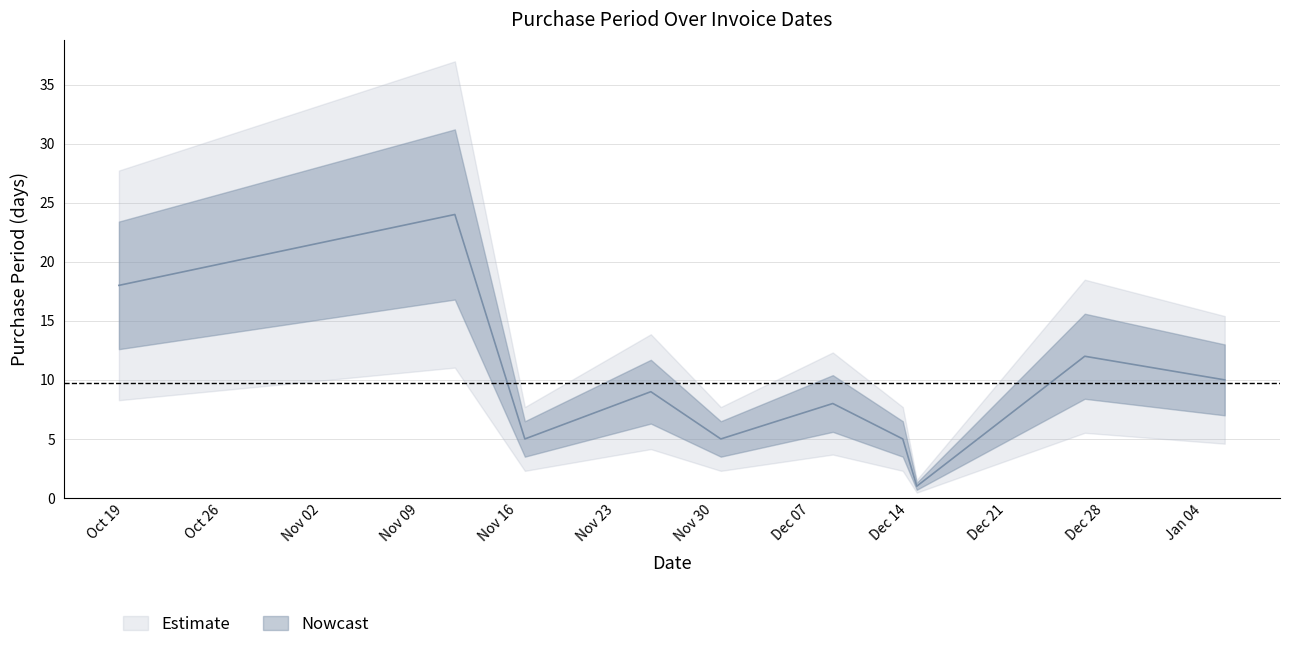

How many points are lower than both their immediate neighbors (excluding endpoints)?

3